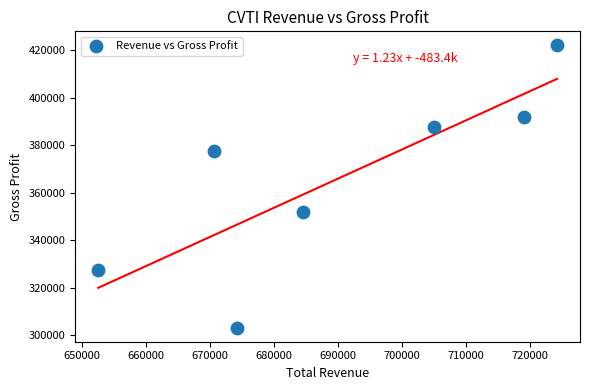

What is the range of Y values (max minus min)?

119000